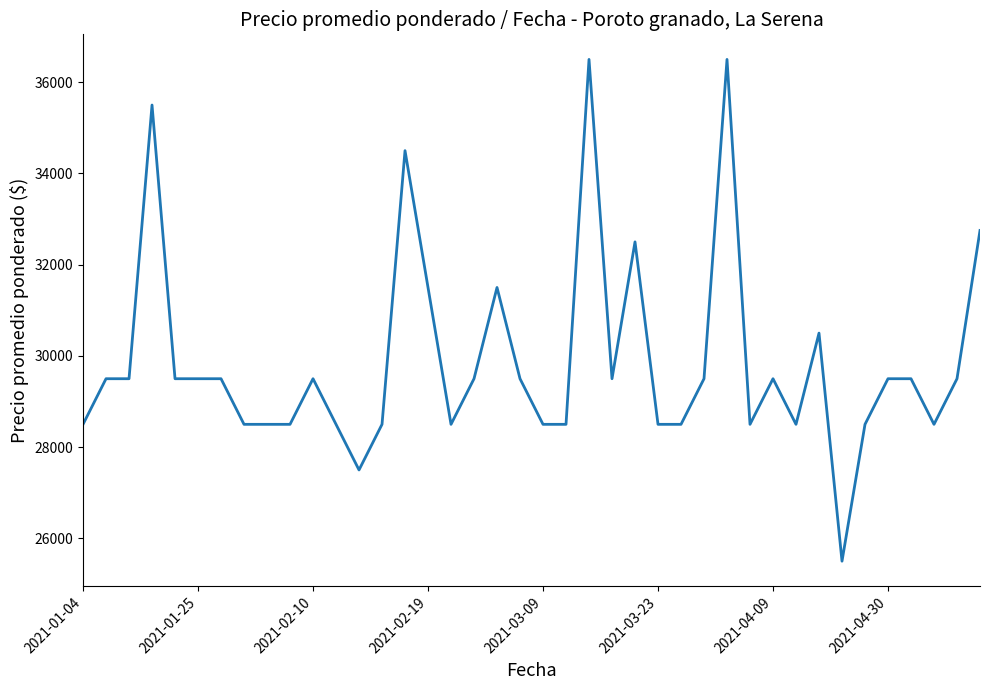

What is the maximum value shown in the chart?

36500